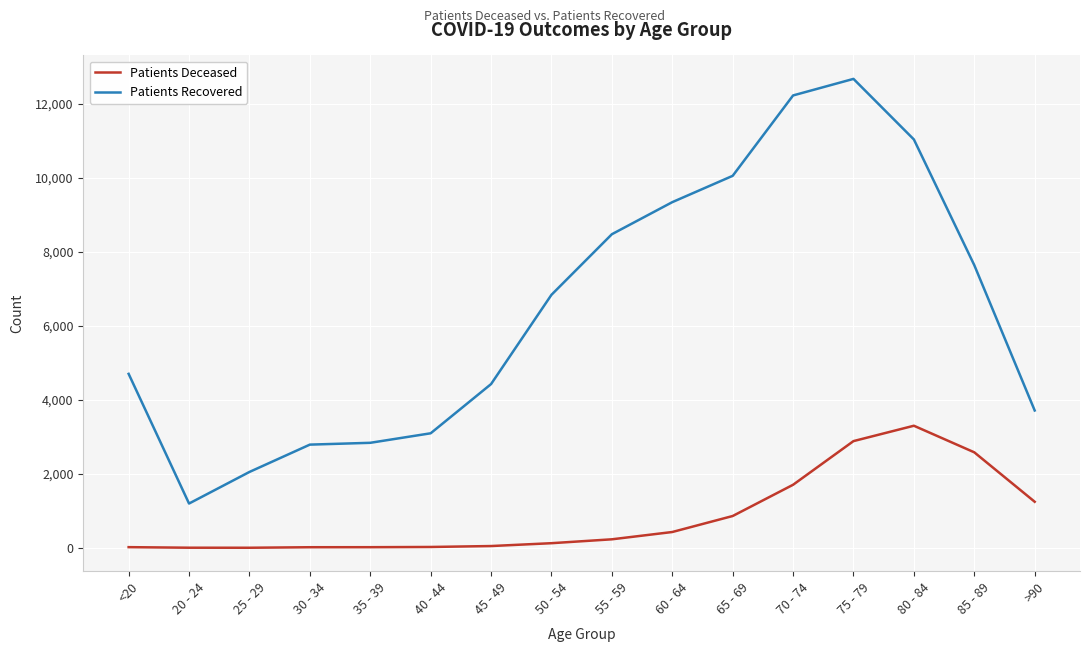

True or false: Patients Deceased and Patients Recovered intersect in this chart.

False